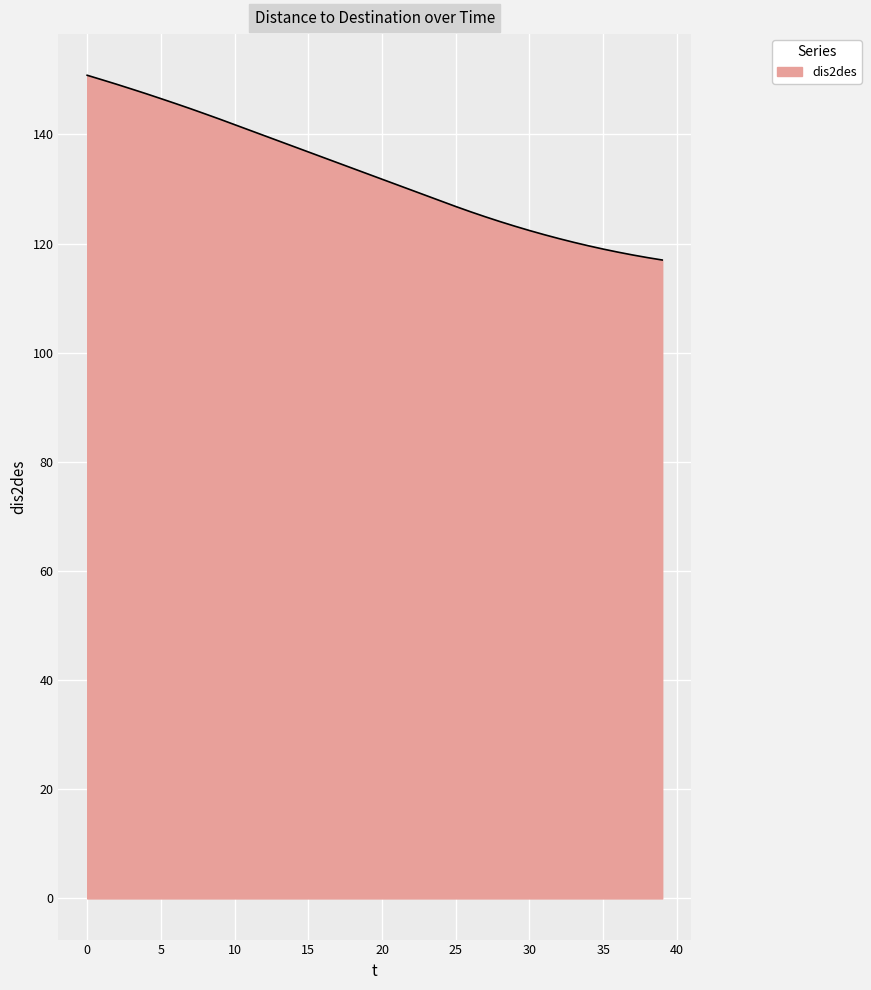

What is the greatest value displayed?

150.8